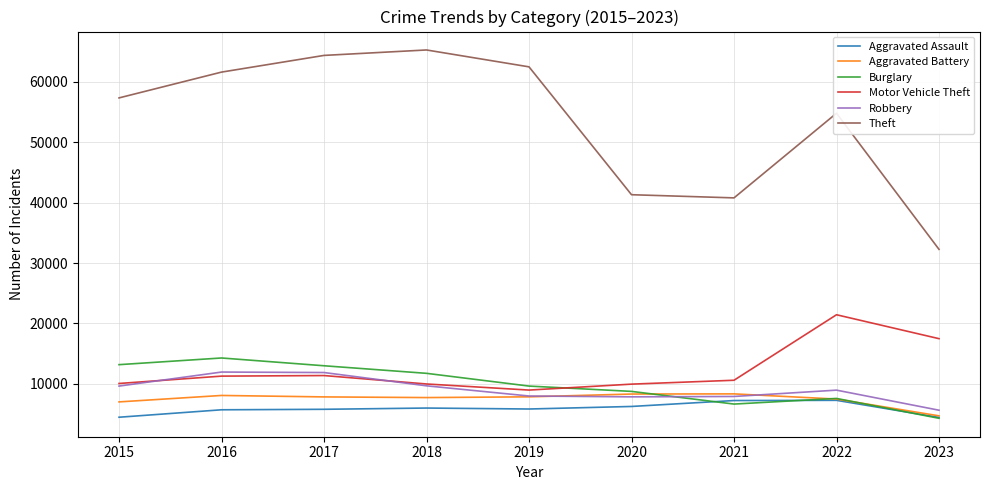

At which label does Aggravated Battery first exceed 7845?

2016